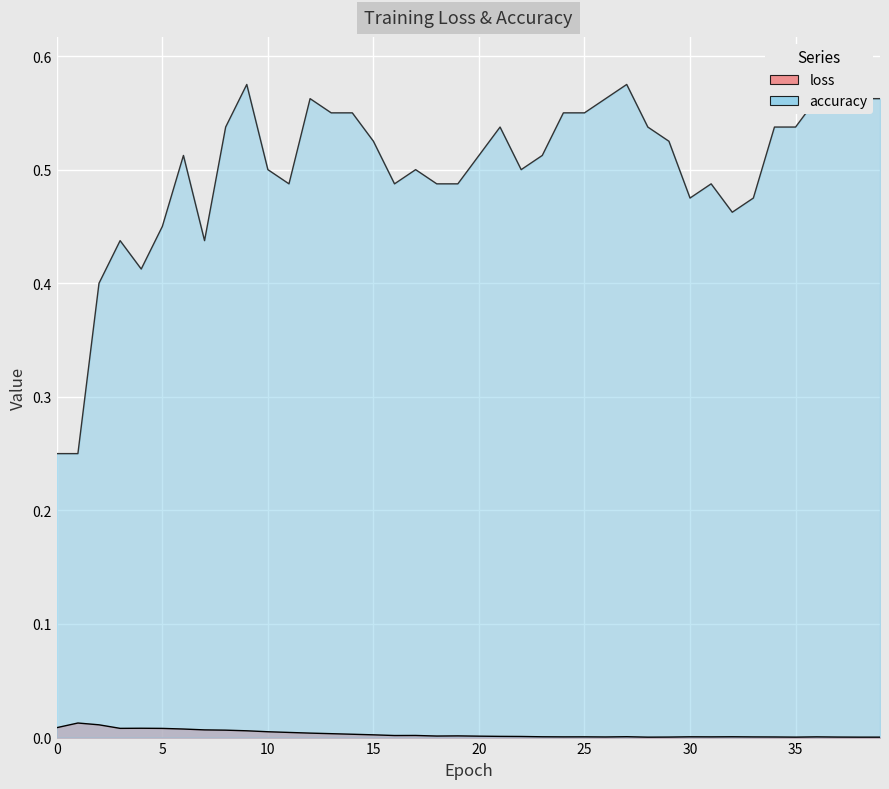

True or false: loss has a value of 0.0 at 29.

False